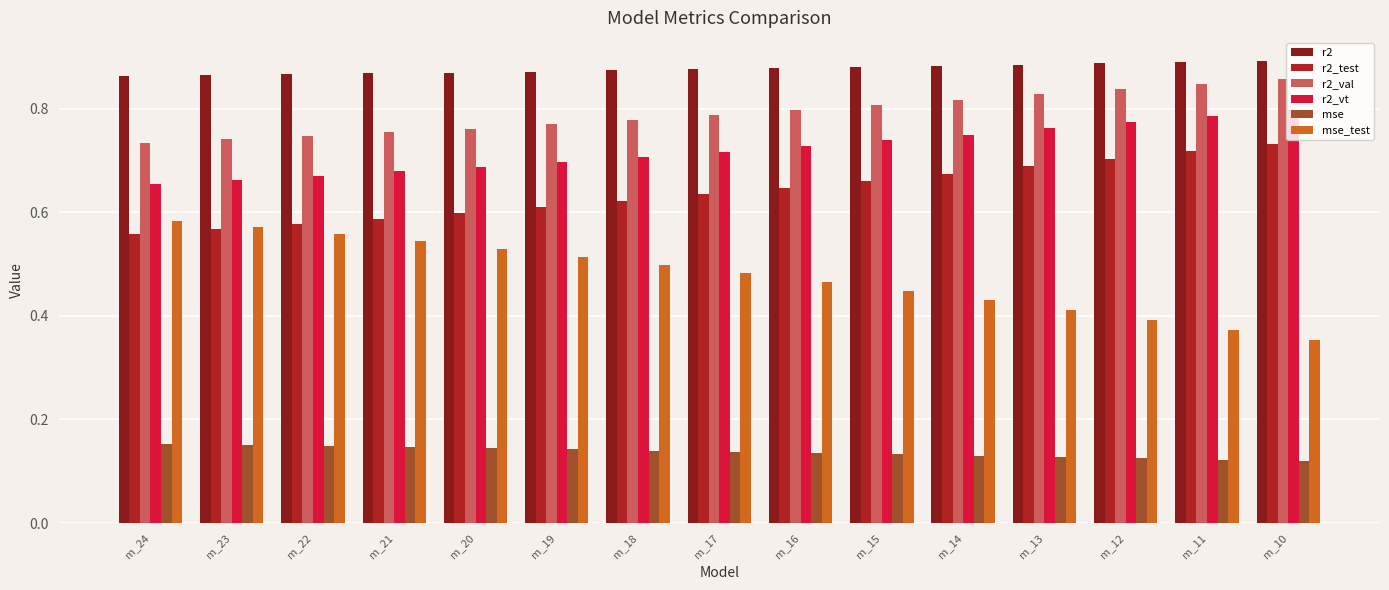

What is the sum of all r2_test values?

9.6